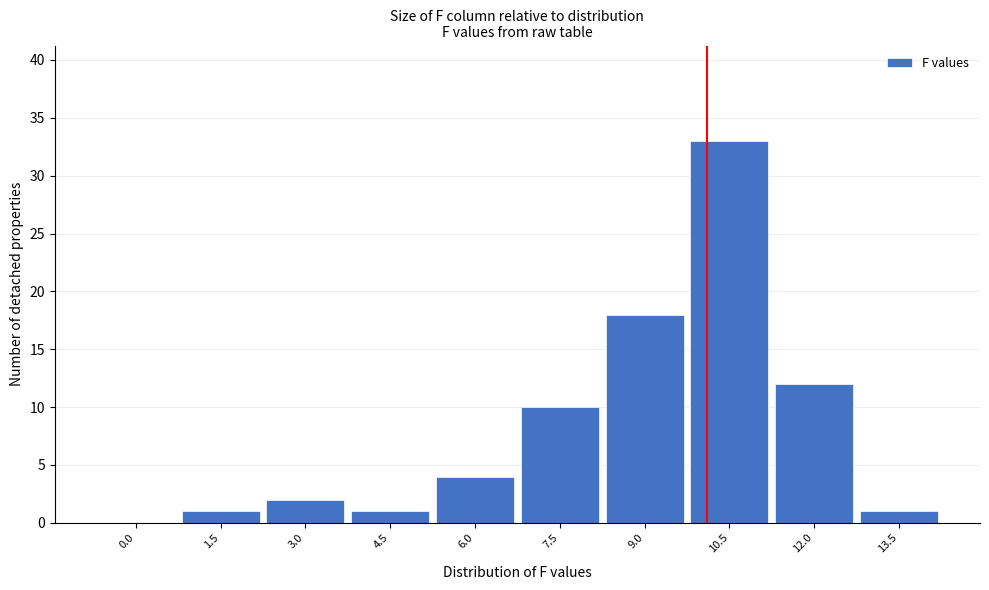

Reading left to right, transcribe all the data shown in this chart.

0.0=0	1.5=1	3.0=2	4.5=1	6.0=4	7.5=10	9.0=18	10.5=33	12.0=12	13.5=1